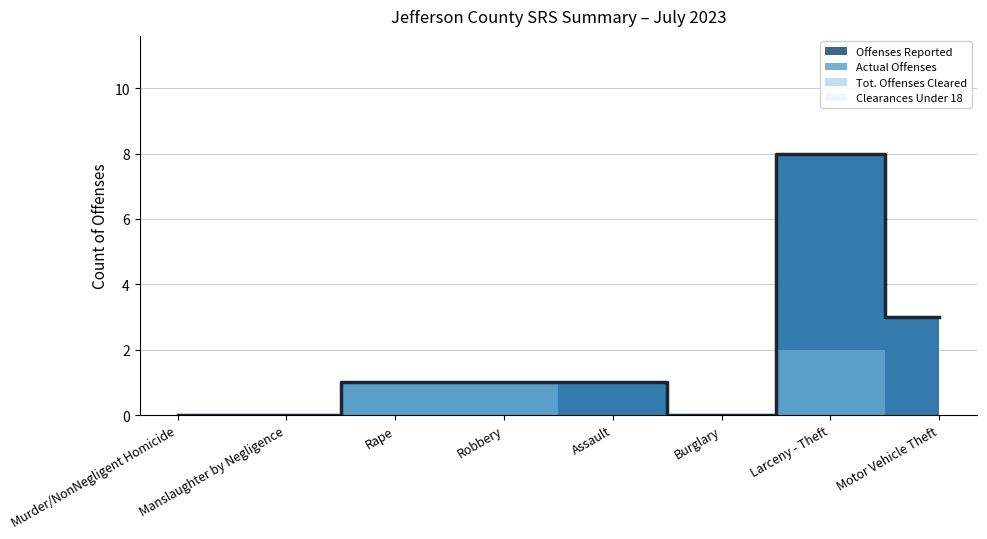

The Actual Offenses series shows 8 at Larceny - Theft. True or false?

True